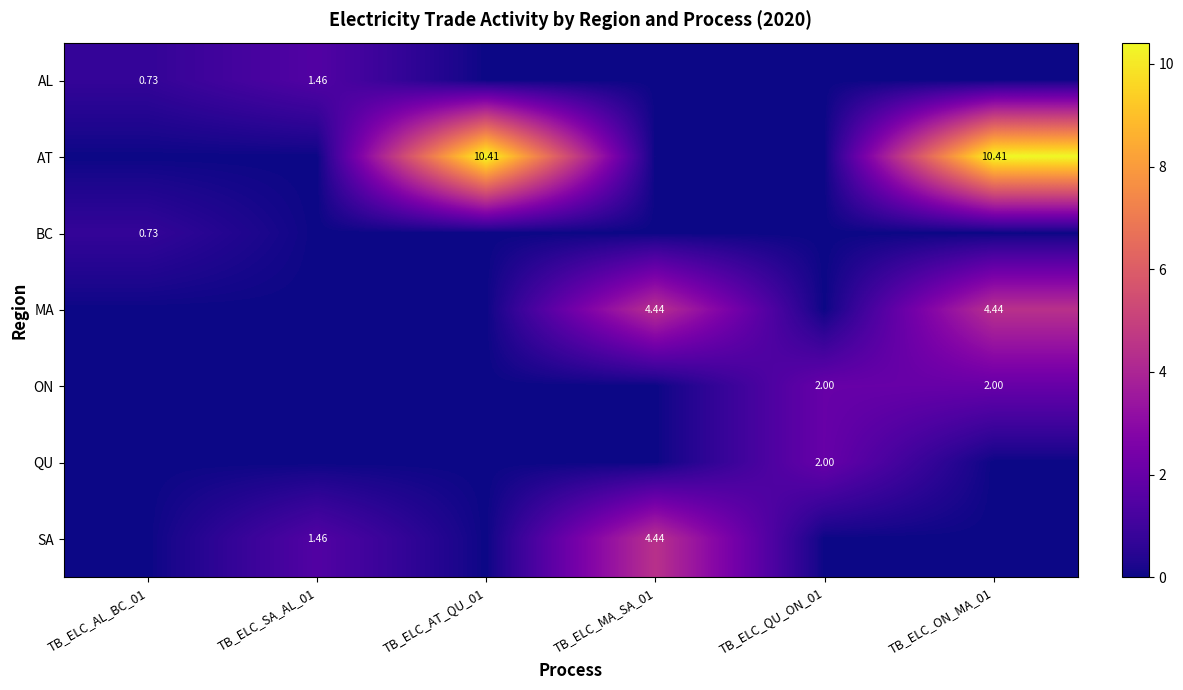

At how many categories does at least one series exceed 5?

2